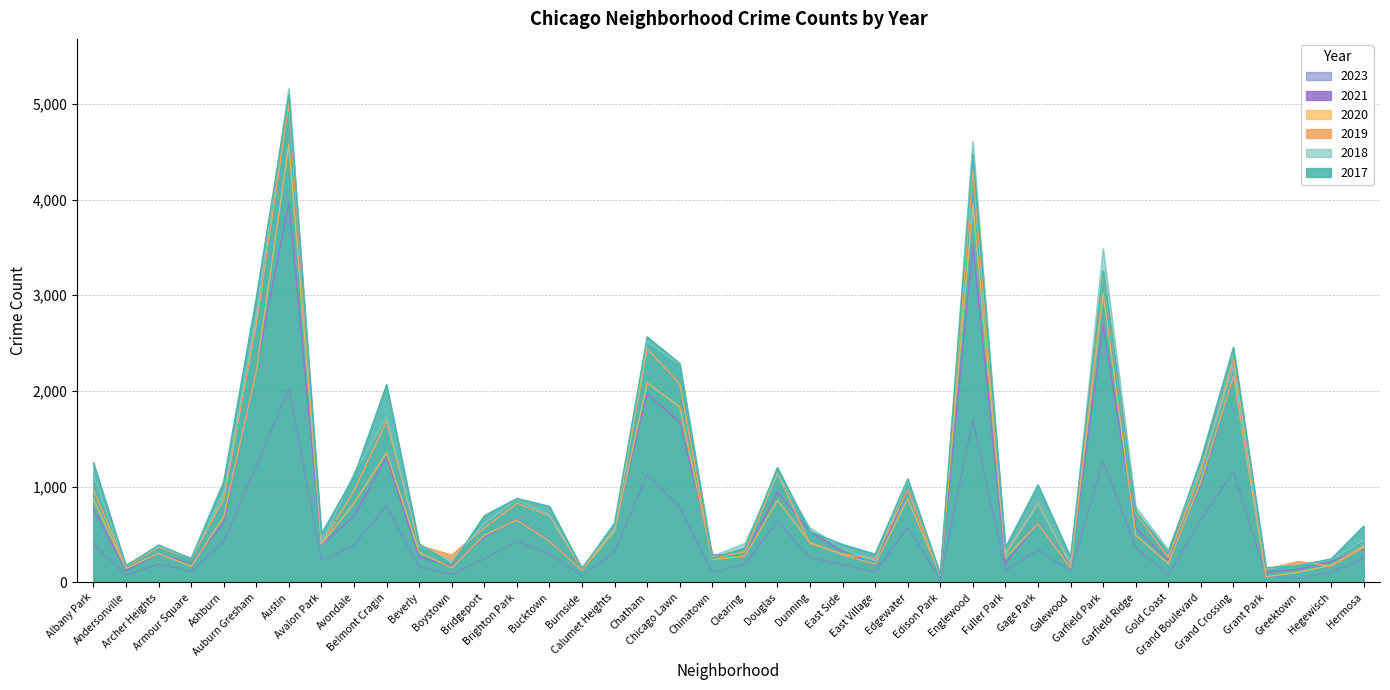

At which category does 2017 reach its first local valley?

Andersonville